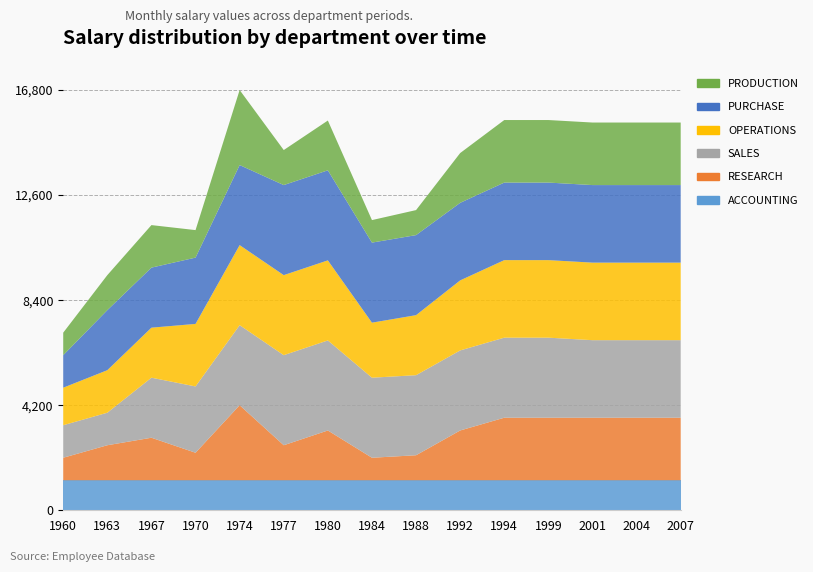

Reading left to right, transcribe all the data shown in this chart.

ACCOUNTING: 1960=1200	1963=1200	1967=1200	1970=1200	1974=1200	1977=1200	1980=1200	1984=1200	1988=1200	1992=1200	1994=1200	1999=1200	2001=1200	2004=1200	2007=1200
RESEARCH: 1960=900	1963=1400	1967=1700	1970=1100	1974=3000	1977=1400	1980=1990	1984=900	1988=1000	1992=1990	1994=2500	1999=2500	2001=2500	2004=2500	2007=2500
SALES: 1960=1300	1963=1300	1967=2400	1970=2650	1974=3200	1977=3600	1980=3600	1984=3200	1988=3200	1992=3200	1994=3200	1999=3200	2001=3100	2004=3100	2007=3100
OPERATIONS: 1960=1500	1963=1700	1967=2000	1970=2500	1974=3200	1977=3200	1980=3200	1984=2200	1988=2400	1992=2800	1994=3100	1999=3100	2001=3100	2004=3100	2007=3100
PURCHASE: 1960=1300	1963=2400	1967=2400	1970=2650	1974=3200	1977=3600	1980=3600	1984=3200	1988=3200	1992=3100	1994=3100	1999=3100	2001=3100	2004=3100	2007=3100
PRODUCTION: 1960=900	1963=1400	1967=1700	1970=1100	1974=3000	1977=1400	1980=1990	1984=900	1988=1000	1992=1990	1994=2500	1999=2500	2001=2500	2004=2500	2007=2500